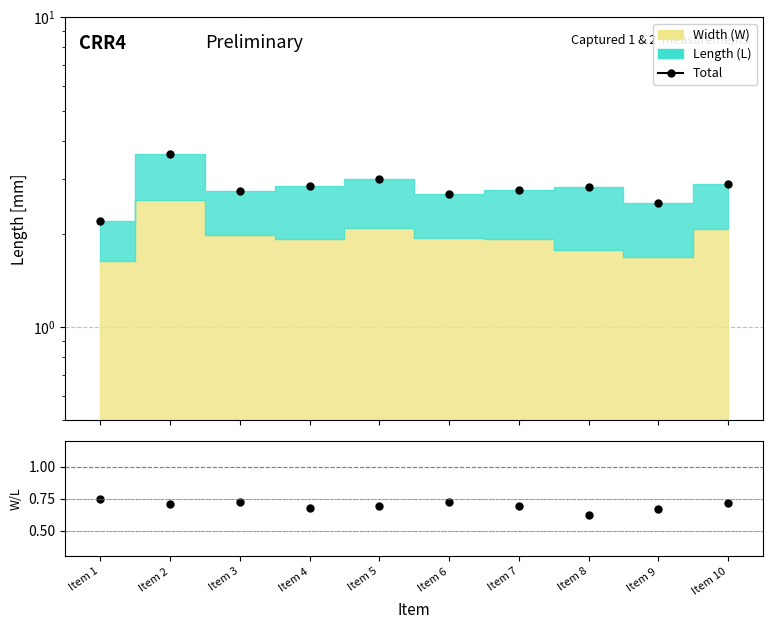

Reading right to left, what are all the values shown in this chart?

2.9	2.5	2.8	2.8	2.7	3.0	2.9	2.8	3.6	2.2